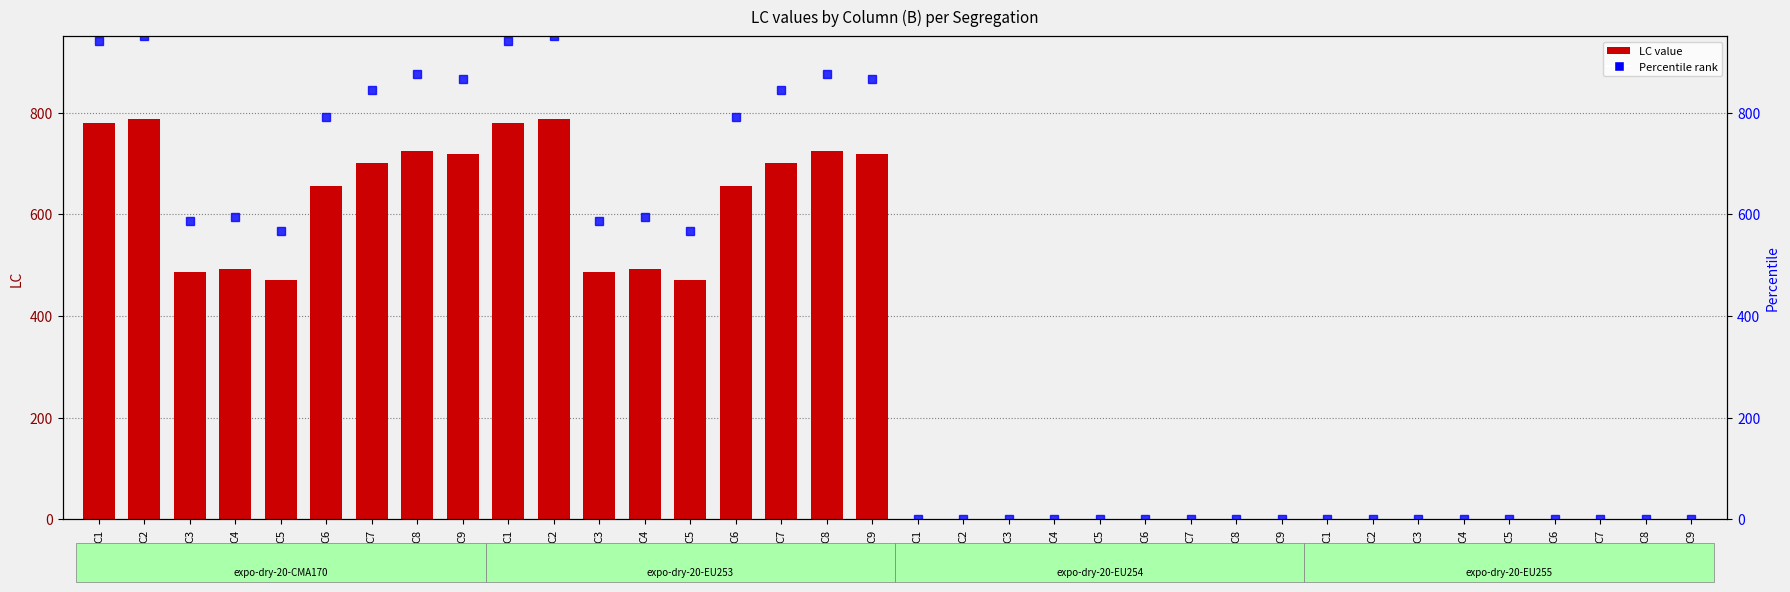

The chart shows a value of 718 at C9. True or false?

True